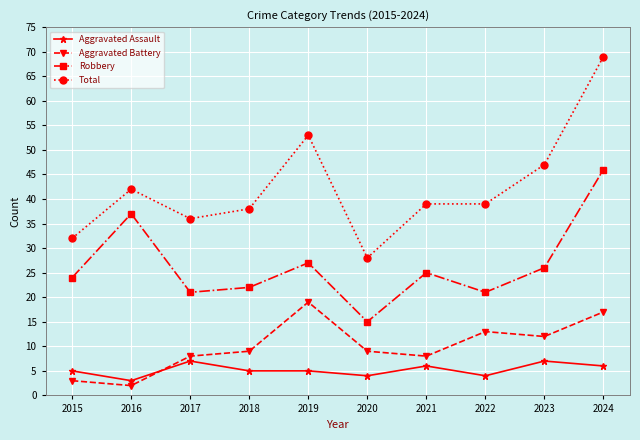

What is the sum of all Total values?

423